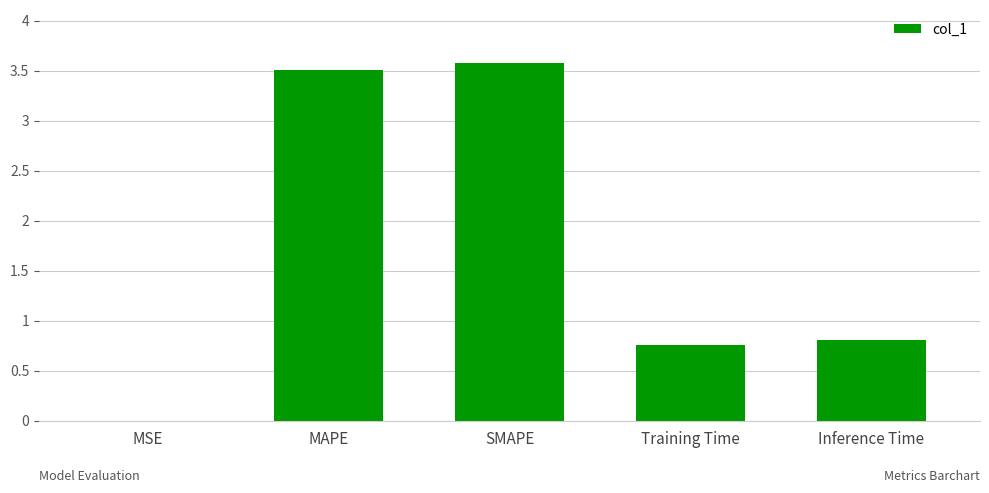

How many categories are shown in the chart?

5